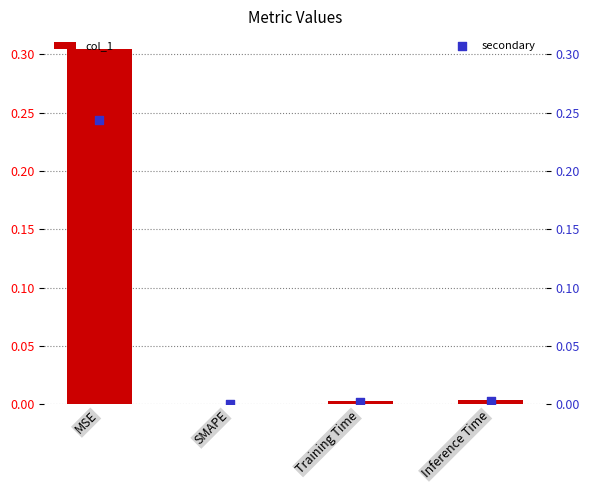

Which series reaches the minimum Y coordinate?

col_1